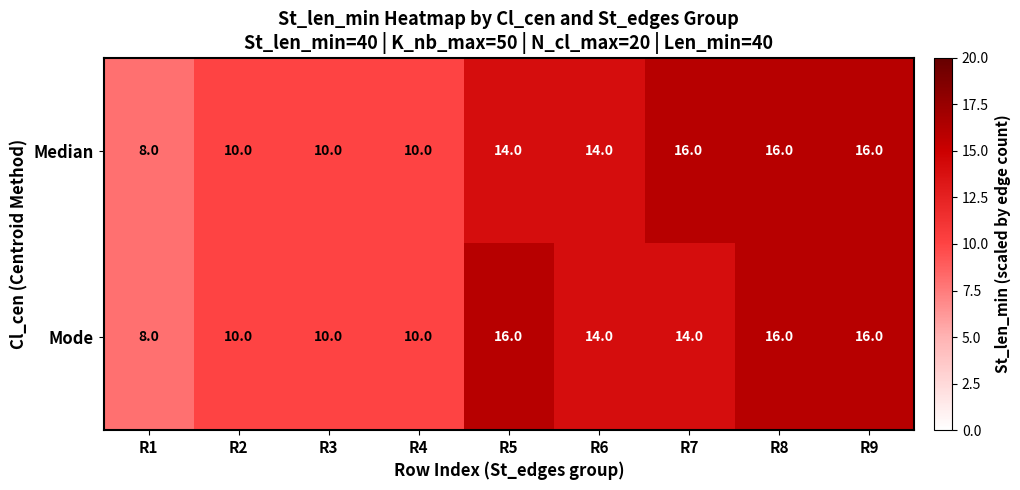

Which category has the lowest value across all series?

R1